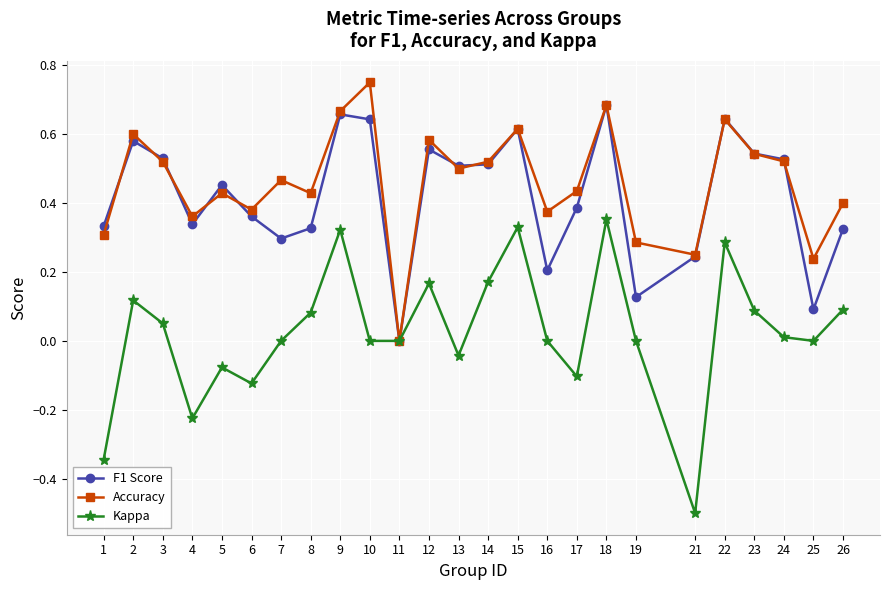

True or false: Kappa has a value of 0.3 at 22.

True